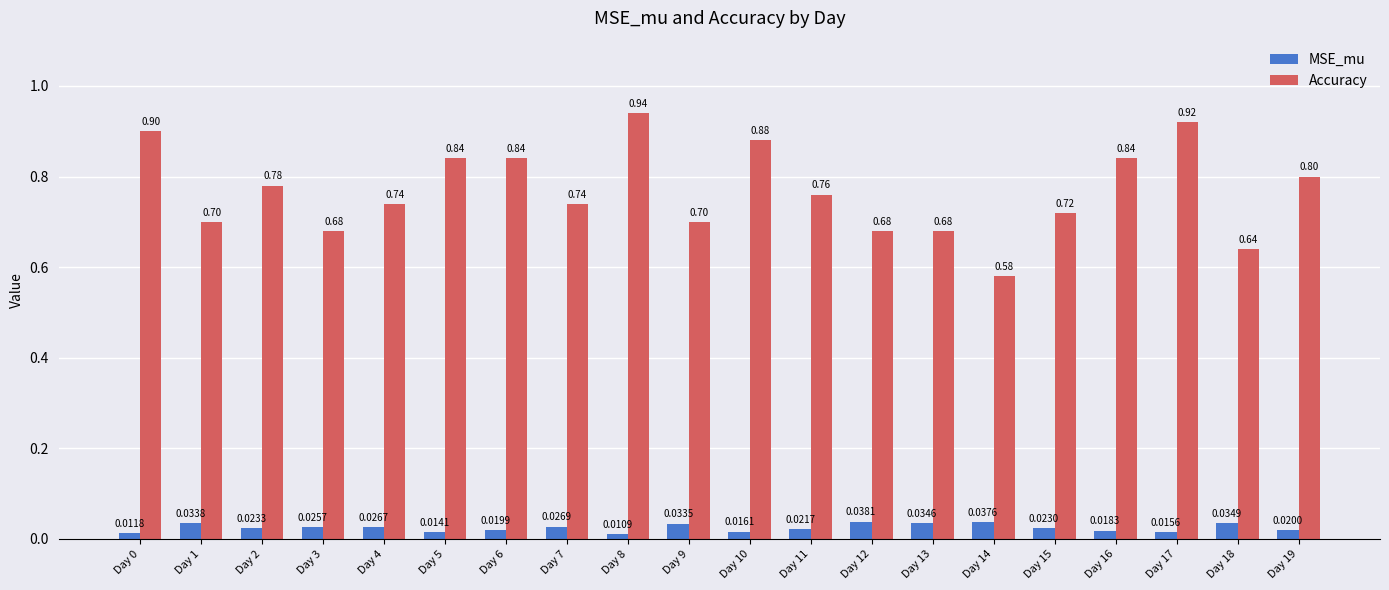

Rank the series by their maximum value, from highest to lowest.

Accuracy, MSE_mu